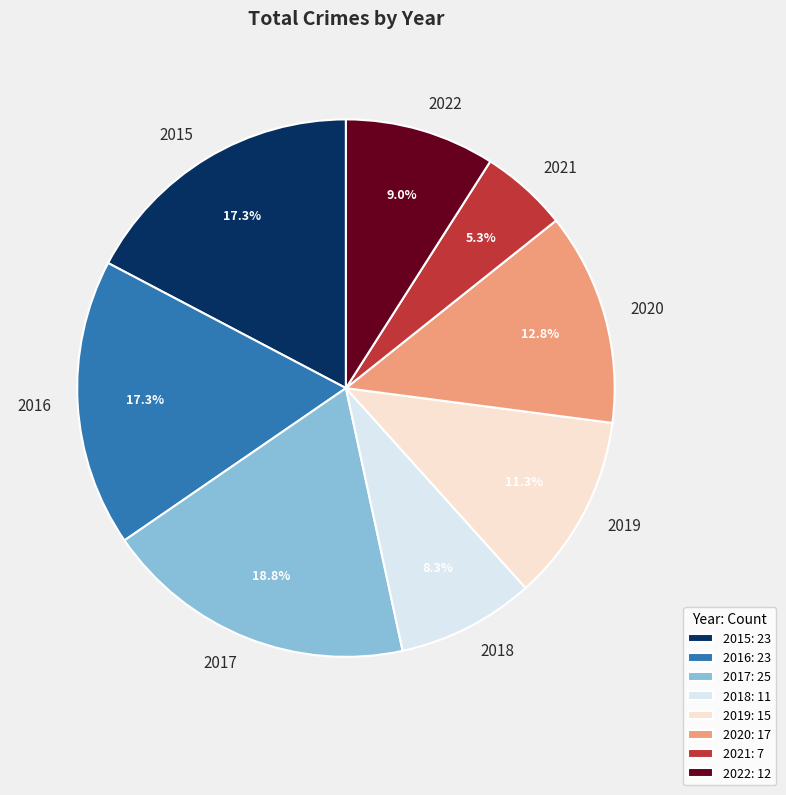

Is the sum of 2019 and 2020 greater than half?

No